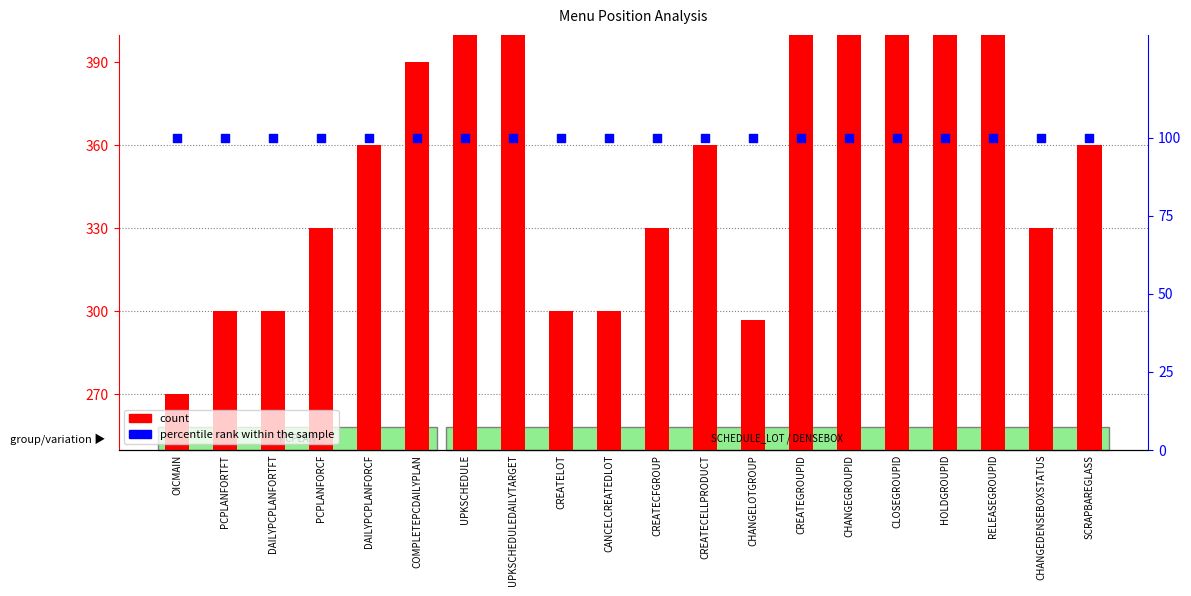

At which category is the sum across all series the highest?

RELEASEGROUPID